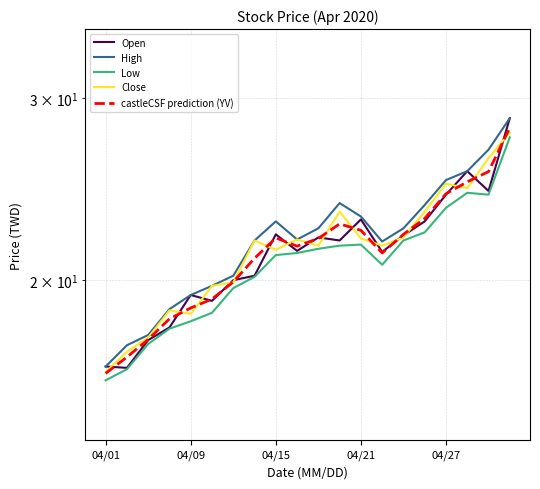

True or false: Close and Low intersect in this chart.

False